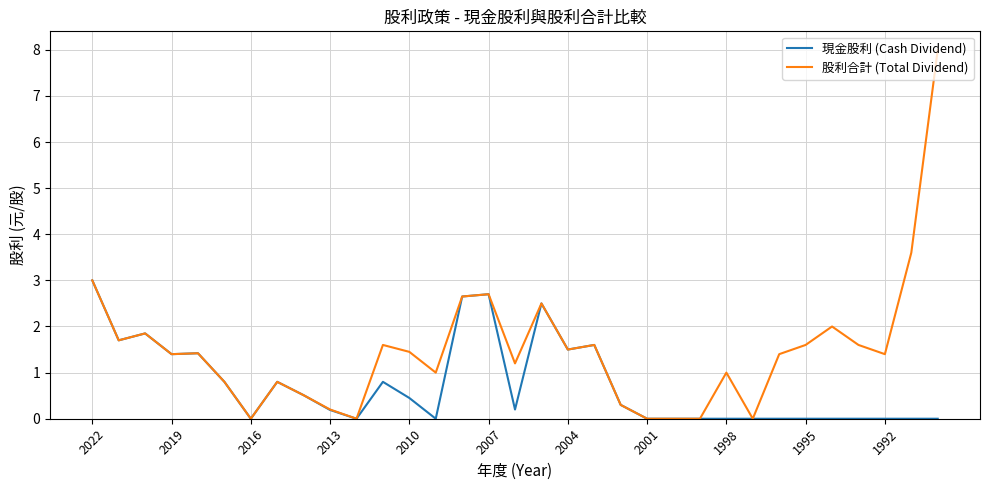

Count the number of data series in this chart.

2